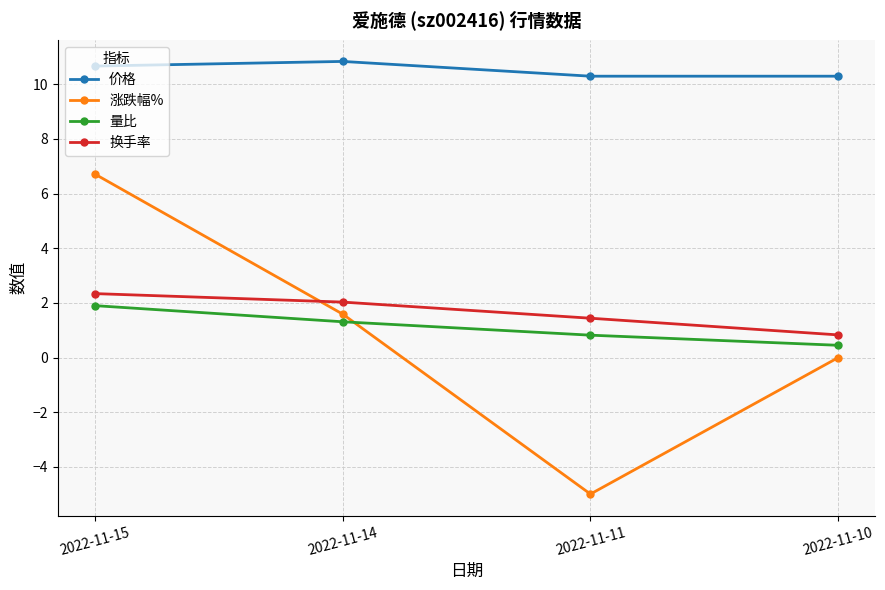

True or false: 价格 and 换手率 cross at least once.

False